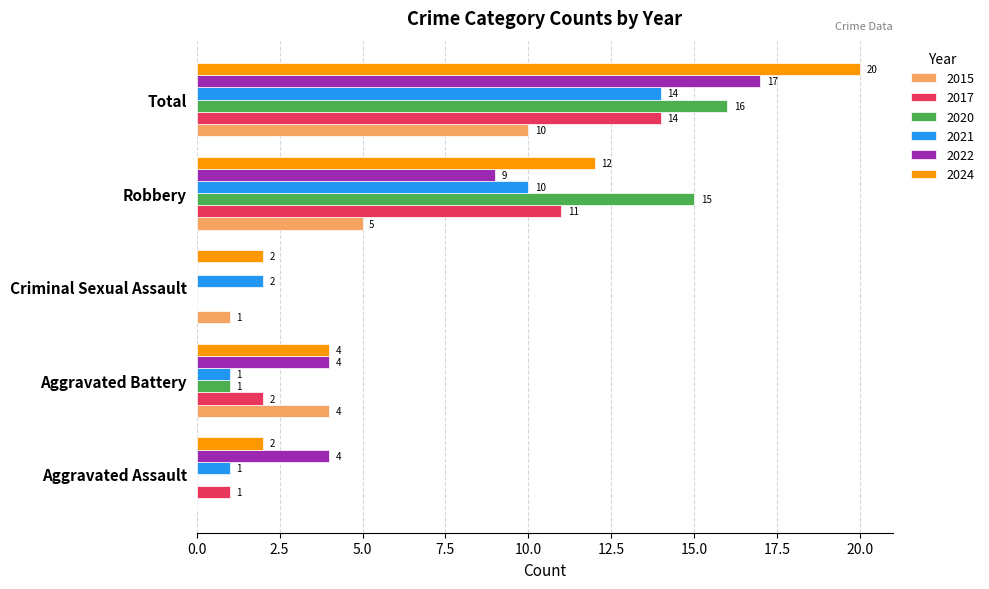

What is the total value across all series at Aggravated Battery?

16